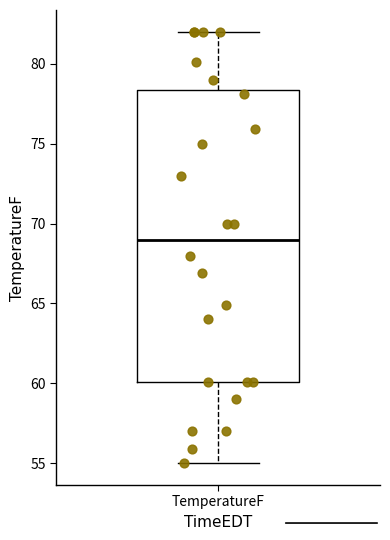

Transcribe this box plot: give where the median line is, the range the box spans, and where the two whiskers end, as read against the y-axis. The values are not printed on the chart, so give them approximately, as read against the axis.

median 69.0, box 60.0 to 78.5, whiskers 55.0 to 82.0